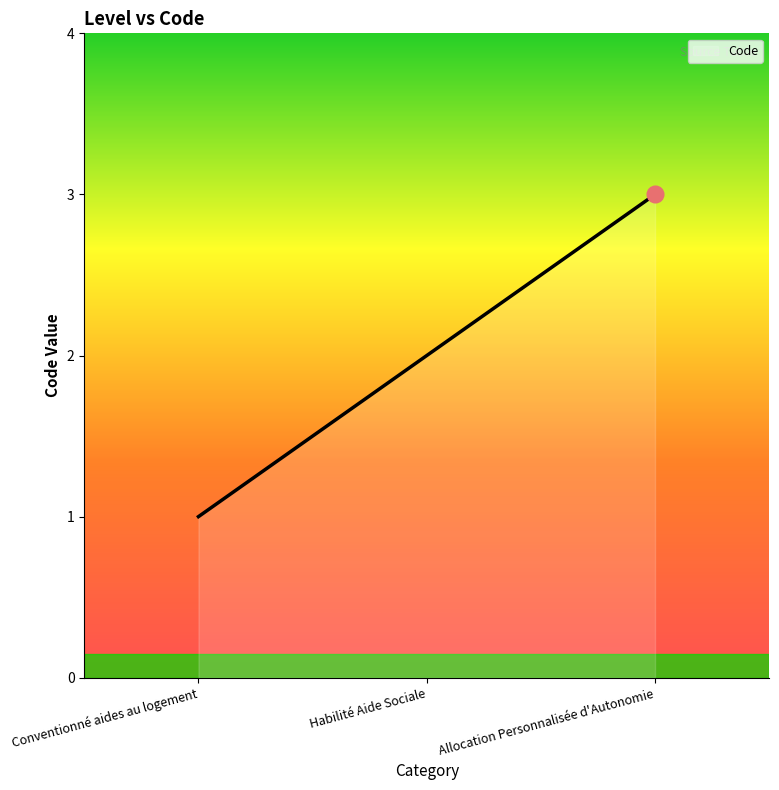

At which label does the data first exceed 2?

Allocation Personnalisée d'Autonomie